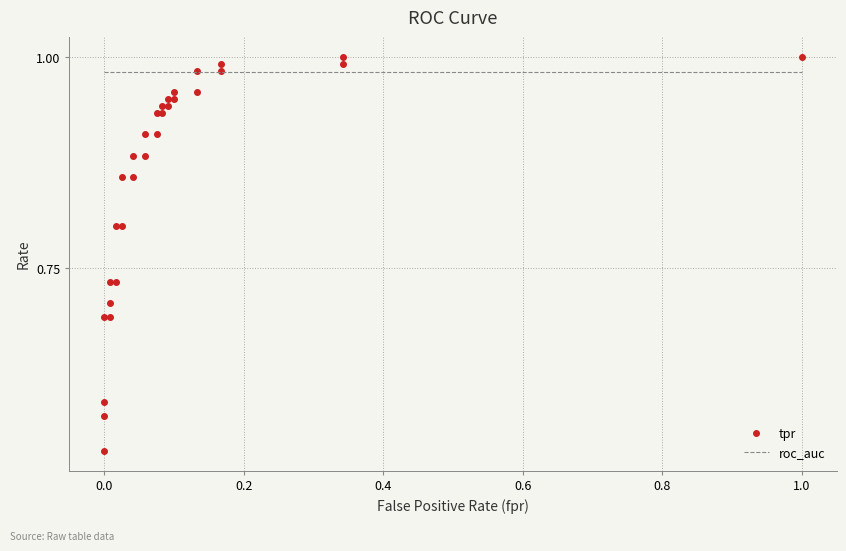

What is the smallest value displayed?

0.5